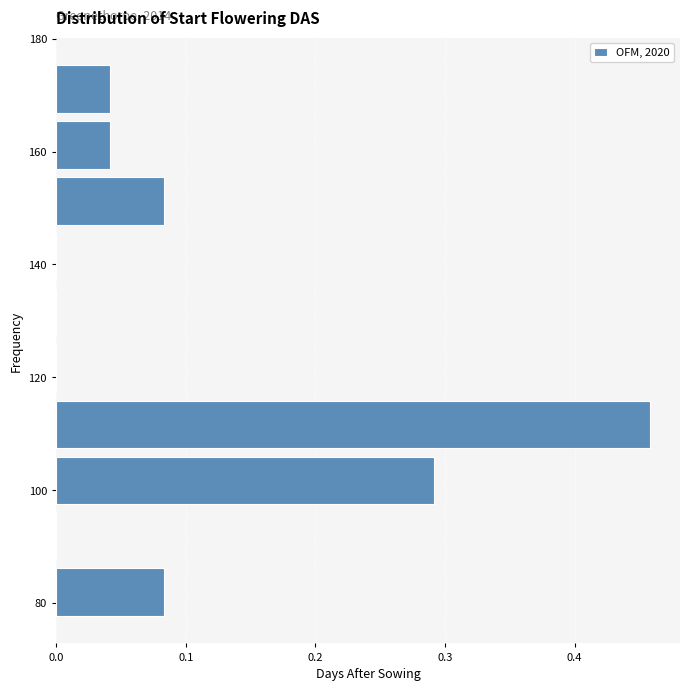

Which range on the y-axis has the longest bar?

106 to 116